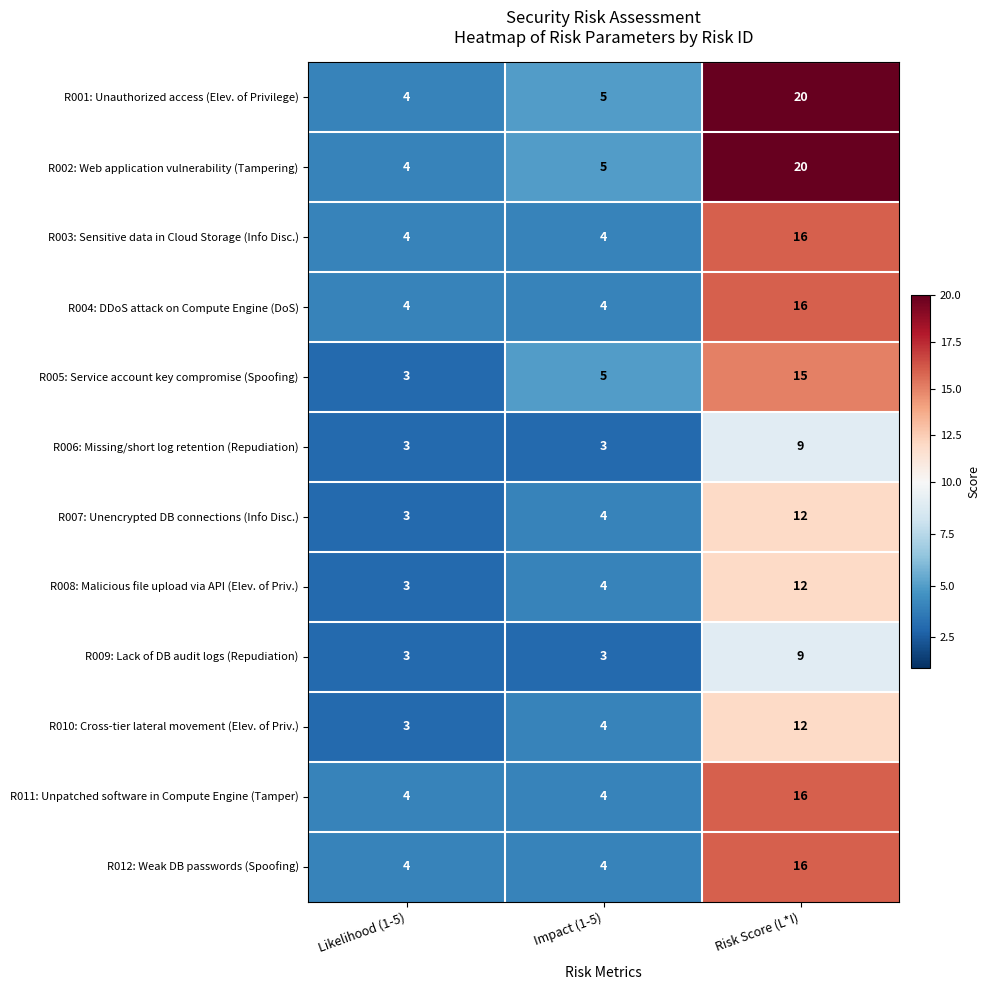

Where is R001: Unauthorized access (Elev. of Privilege) nearest to the value 12?

Impact (1-5)